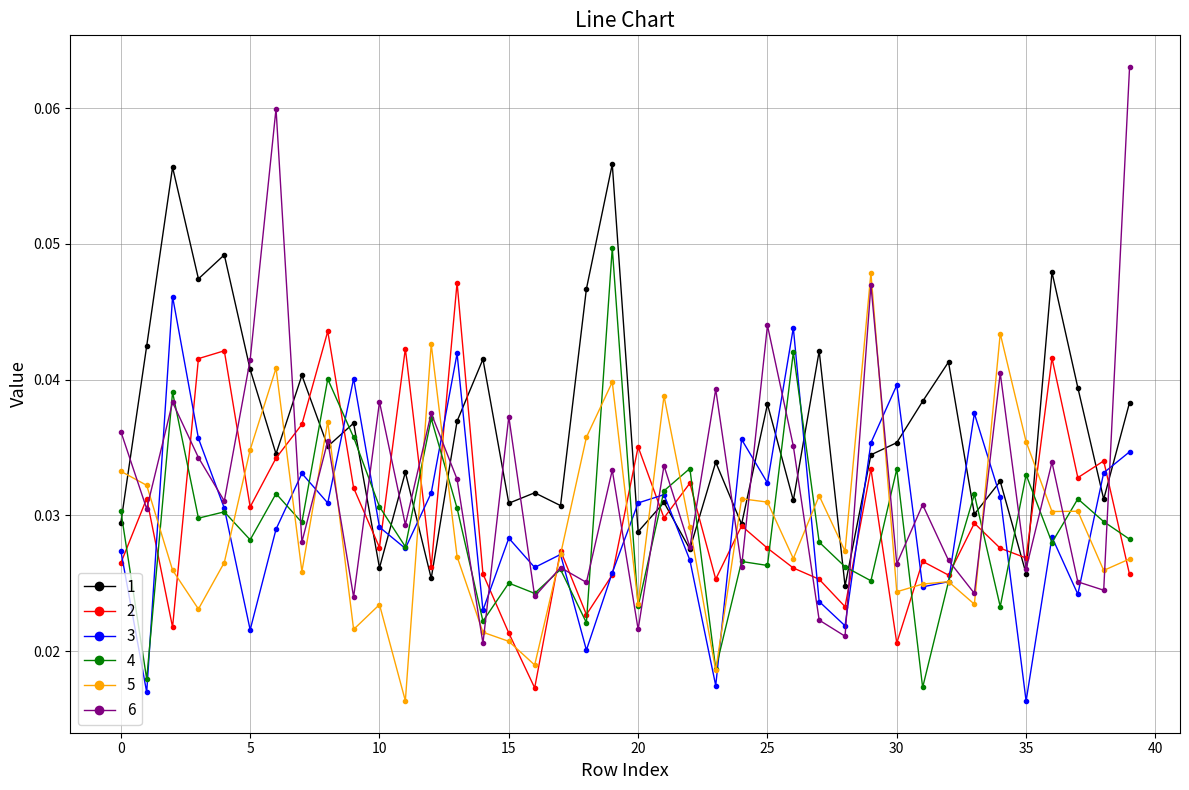

How many interior local valleys does the 6 series have?

16